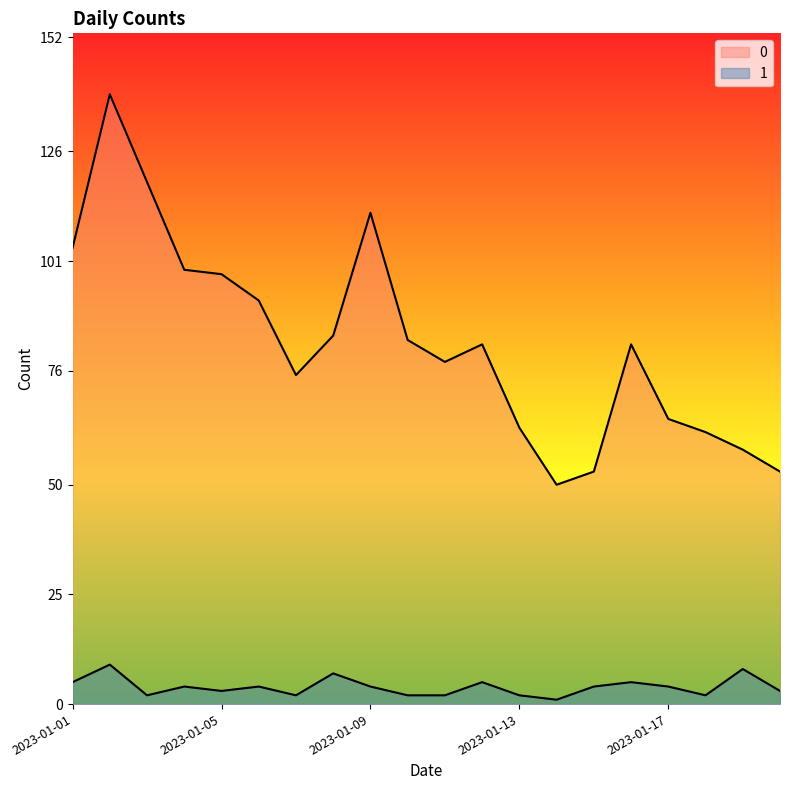

What value does the 1 series have at 2023-01-08?

7